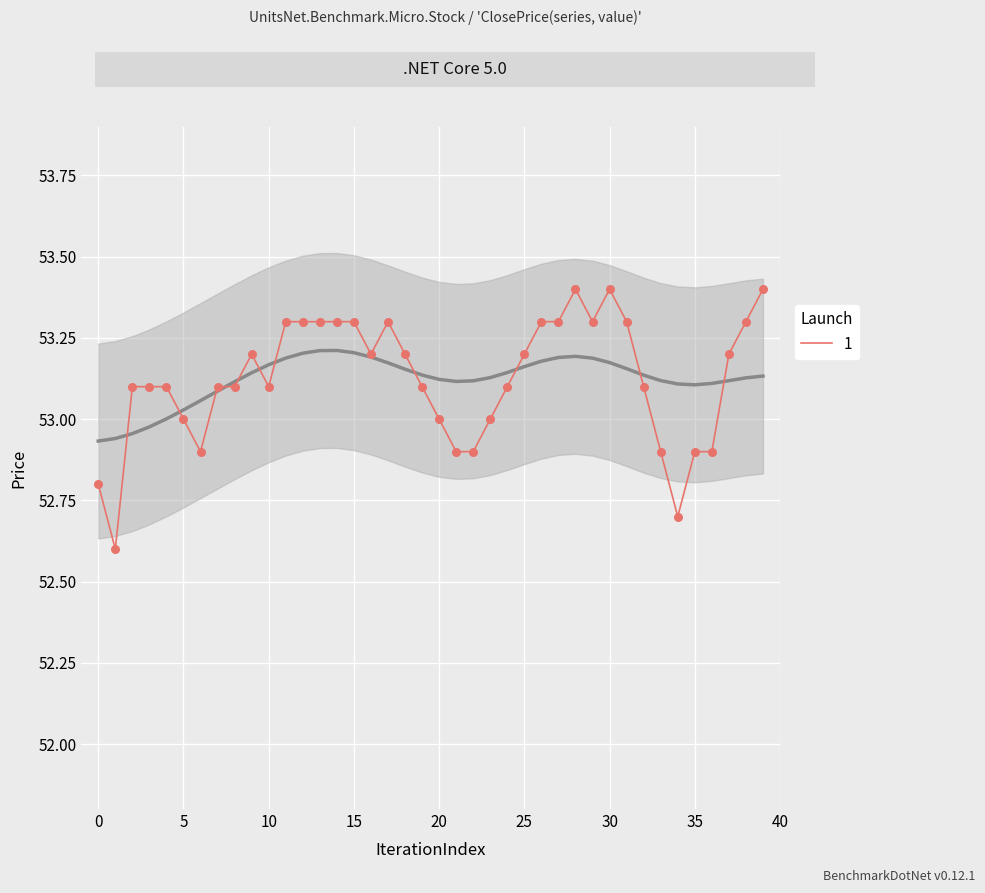

What is the change in value from 10 to 14?

+0.2